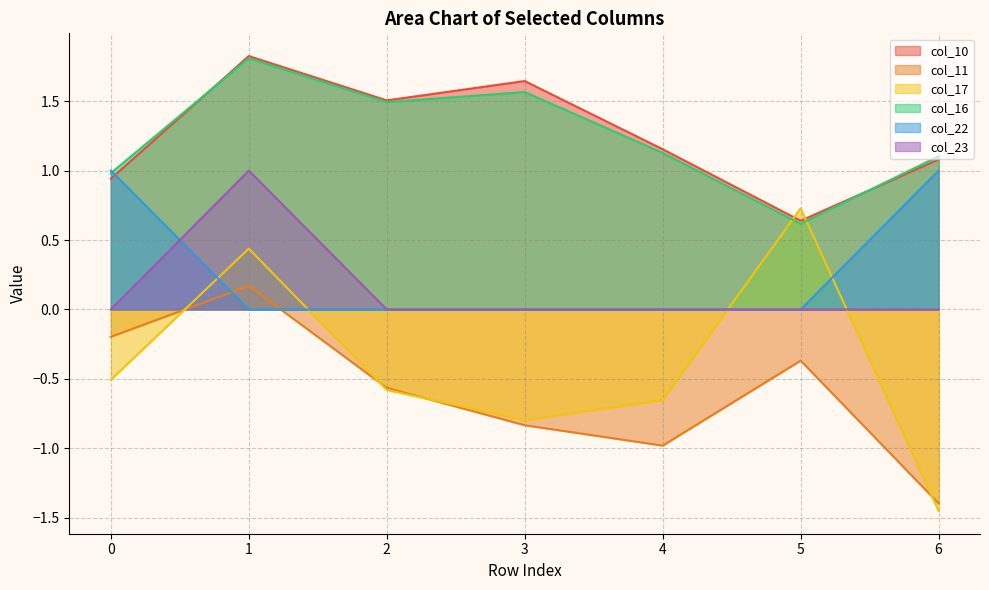

What is the difference between the maximum and minimum values in the col_10 series?

1.2